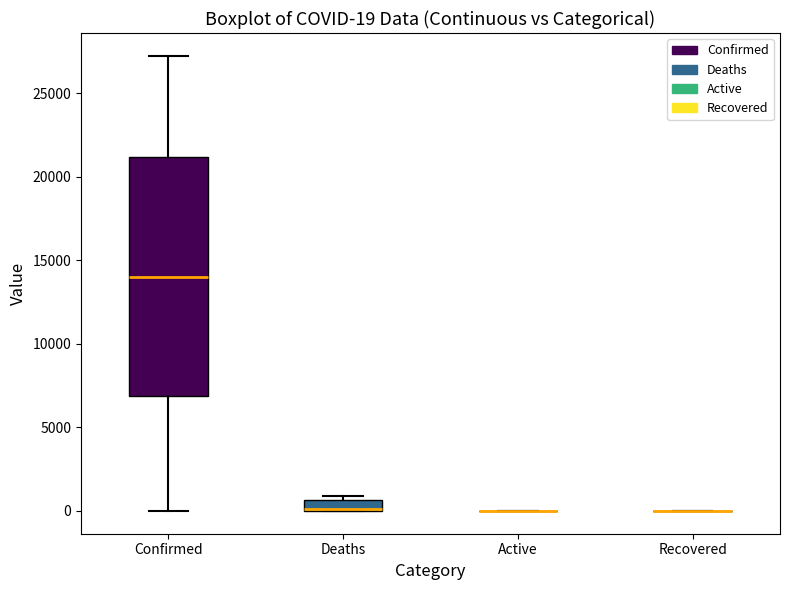

Comparing the boxes themselves (not the whiskers), which one is the tallest?

Confirmed